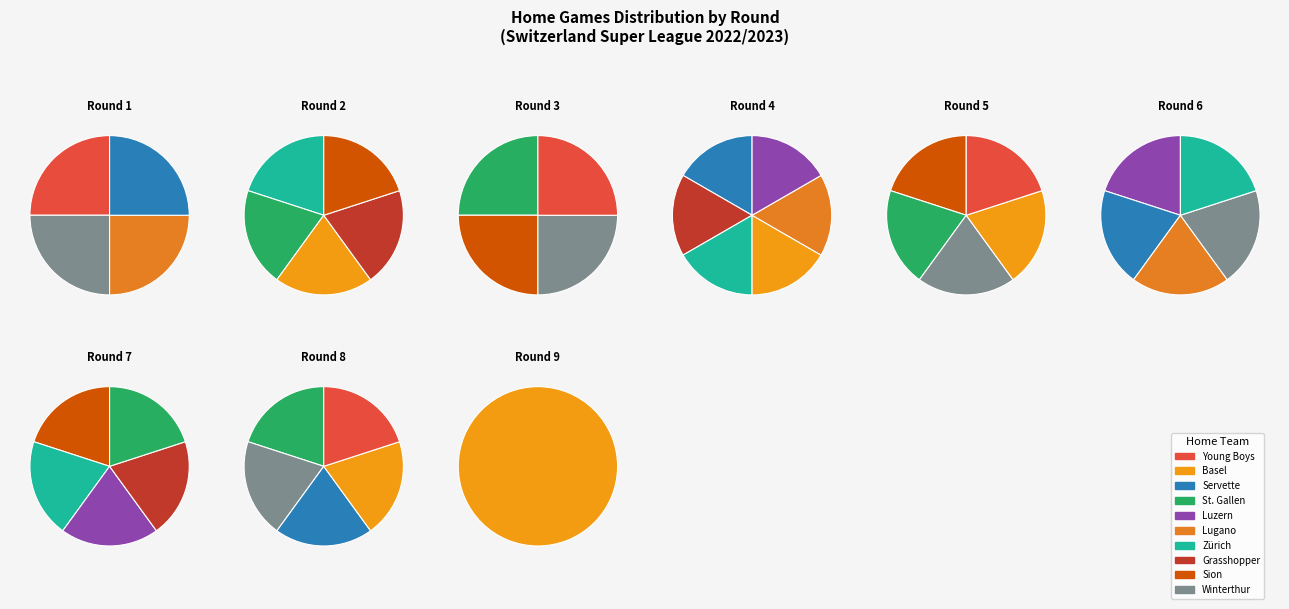

Count the number of slices in the pie.

10